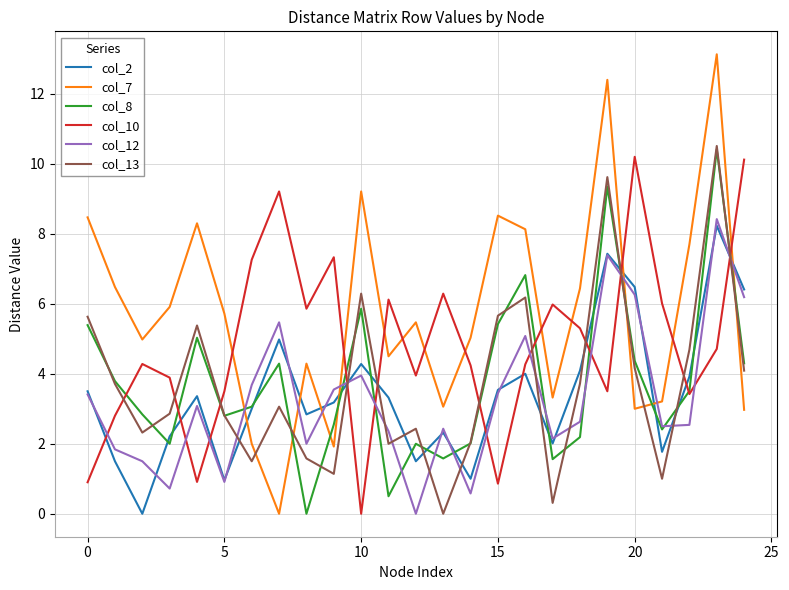

Is this an area chart (filled region under the line)?

No